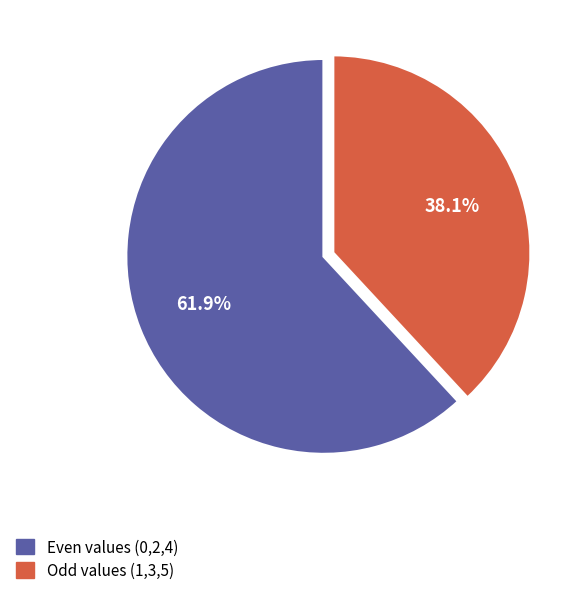

Is there any slice that represents more than half of the pie?

Yes